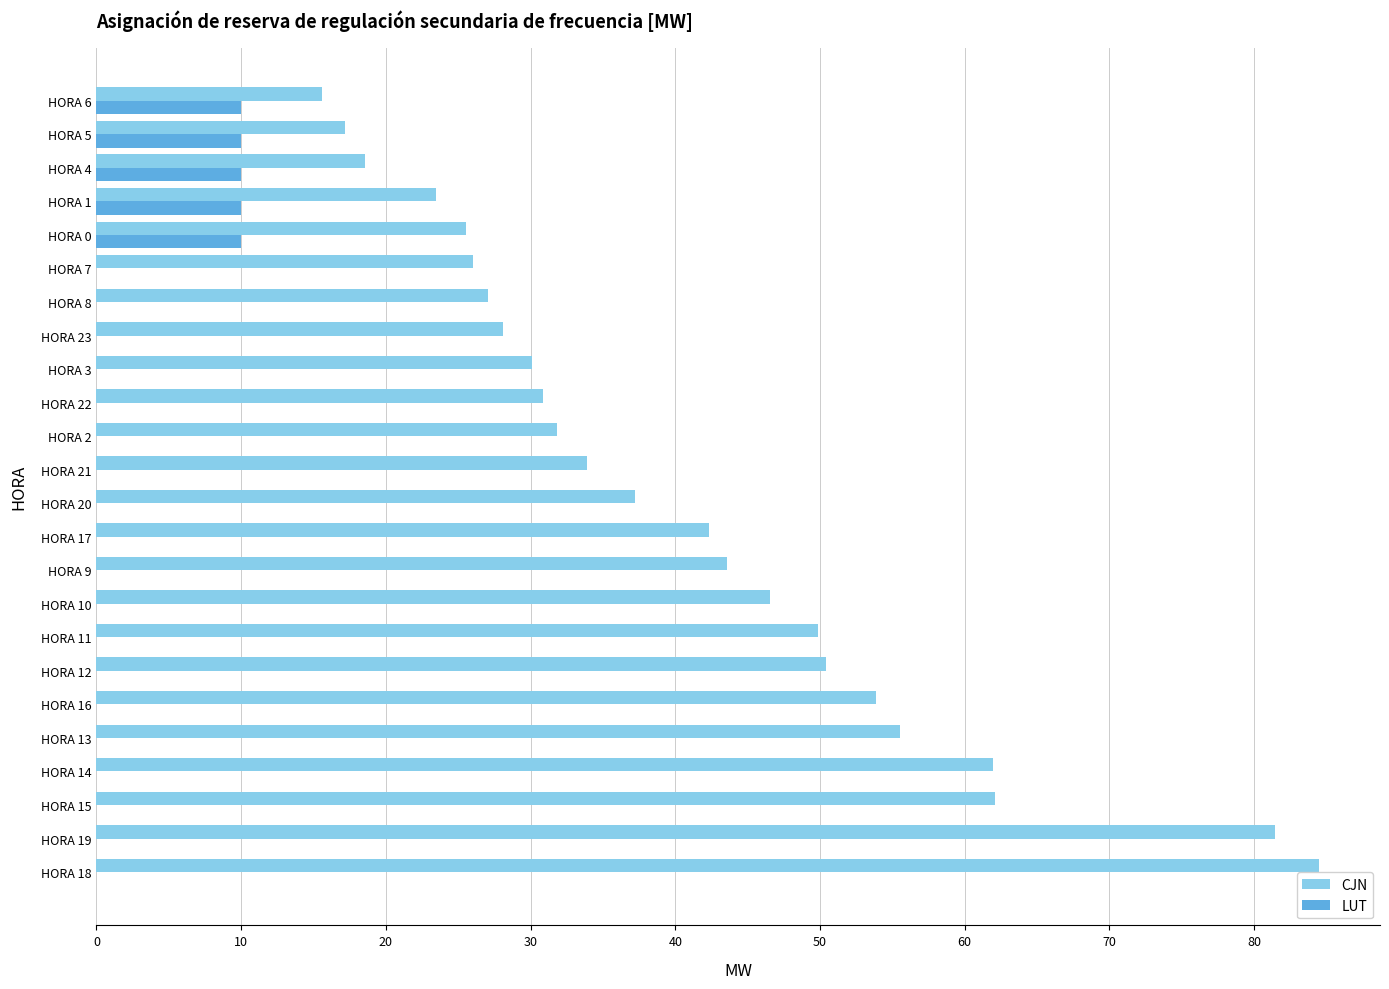

Between HORA 16 and HORA 0, which series saw the biggest shift?

CJN